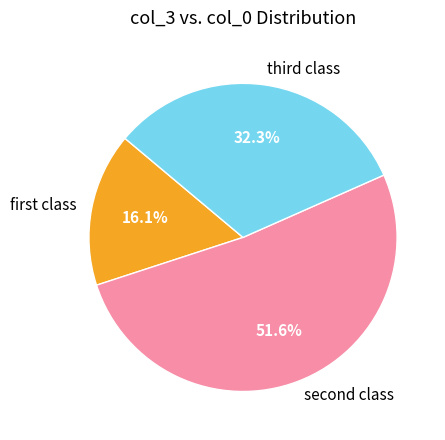

Which category accounts for the majority?

second class